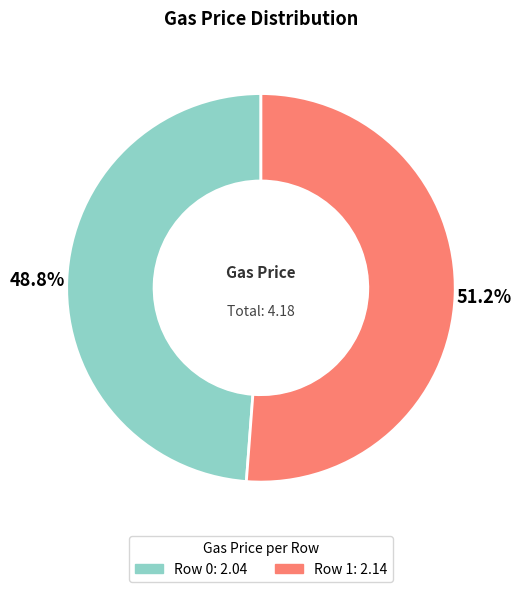

Between Row 0 and Row 1, which is larger?

Row 1